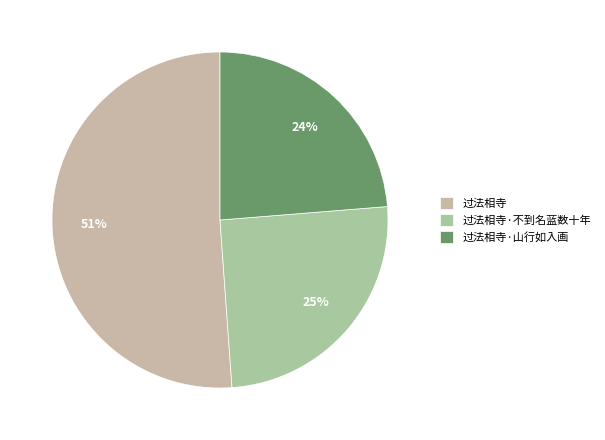

Is it true that 过法相寺·不到名蓝数十年 is 39% of the pie?

False